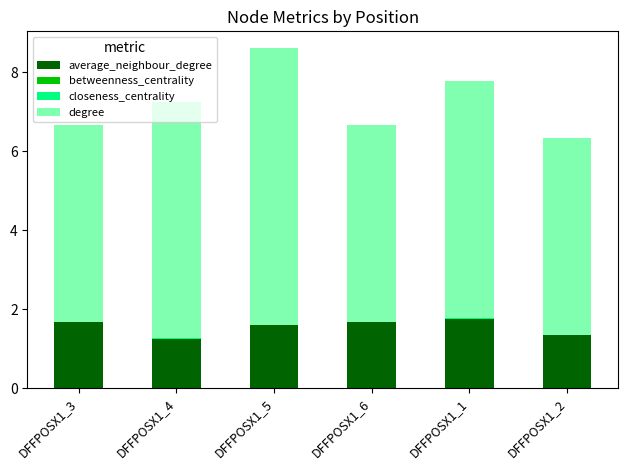

At which category is the sum across all series the highest?

DFFPOSX1_5